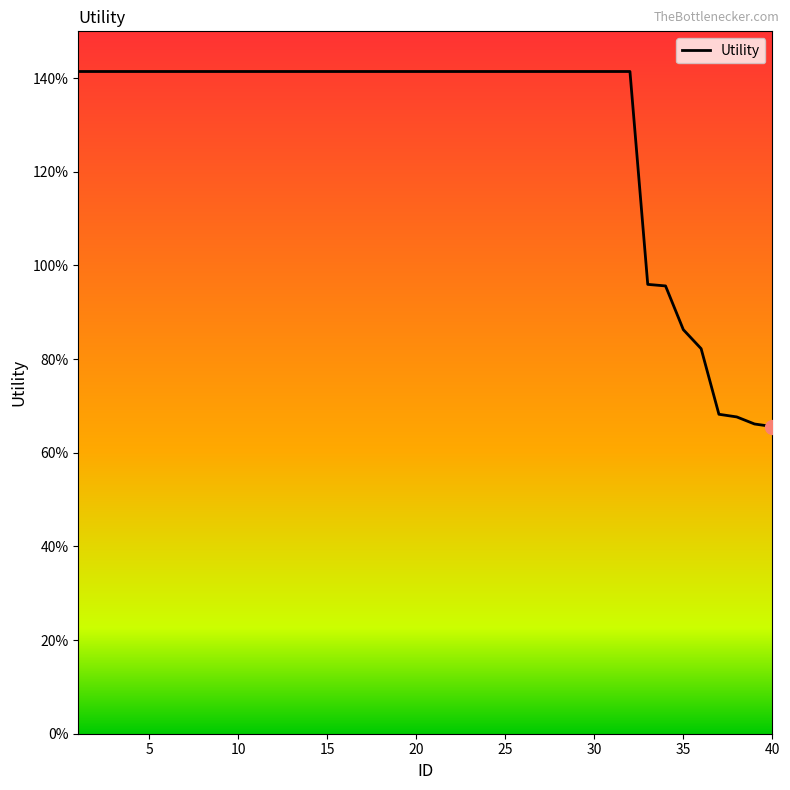

Reading right to left, list all the values displayed in this chart.

0.7	0.7	0.7	0.7	0.8	0.9	1.0	1.0	1.4	1.4	1.4	1.4	1.4	1.4	1.4	1.4	1.4	1.4	1.4	1.4	1.4	1.4	1.4	1.4	1.4	1.4	1.4	1.4	1.4	1.4	1.4	1.4	1.4	1.4	1.4	1.4	1.4	1.4	1.4	1.4